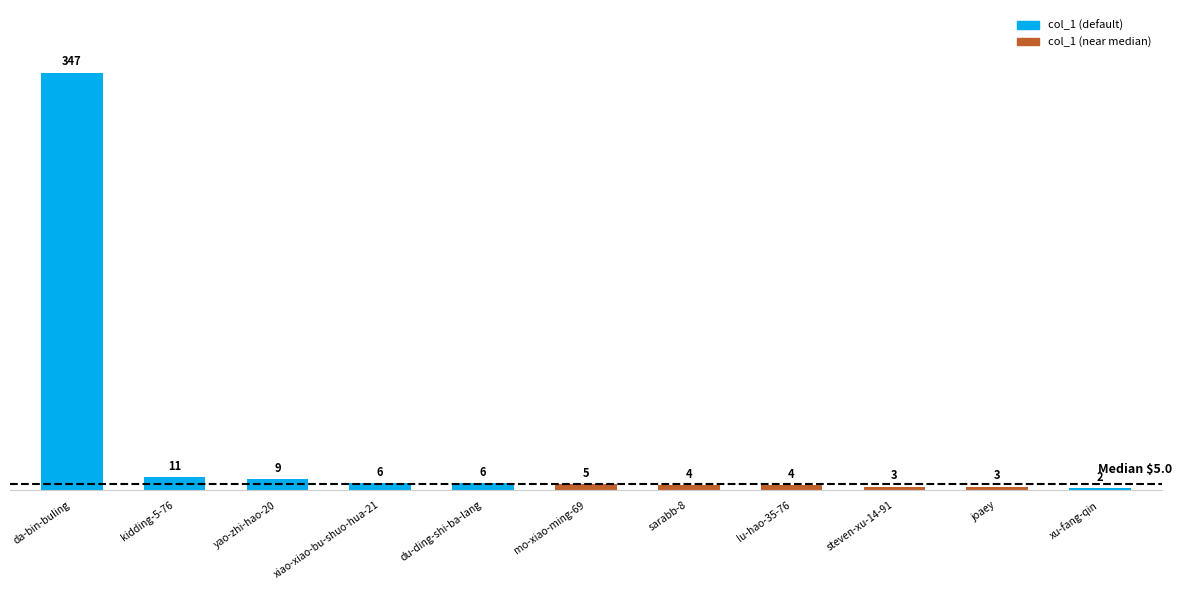

What is the label of the 5th bar from the right?

sarabb-8